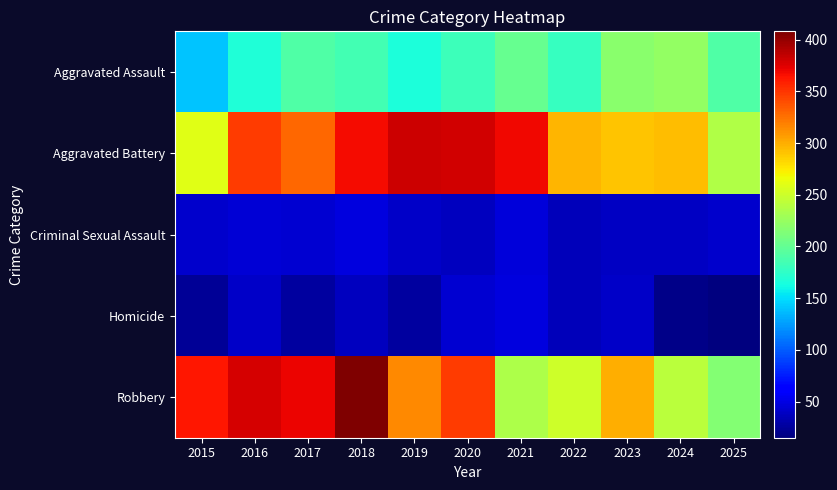

How many series are shown in this chart?

5